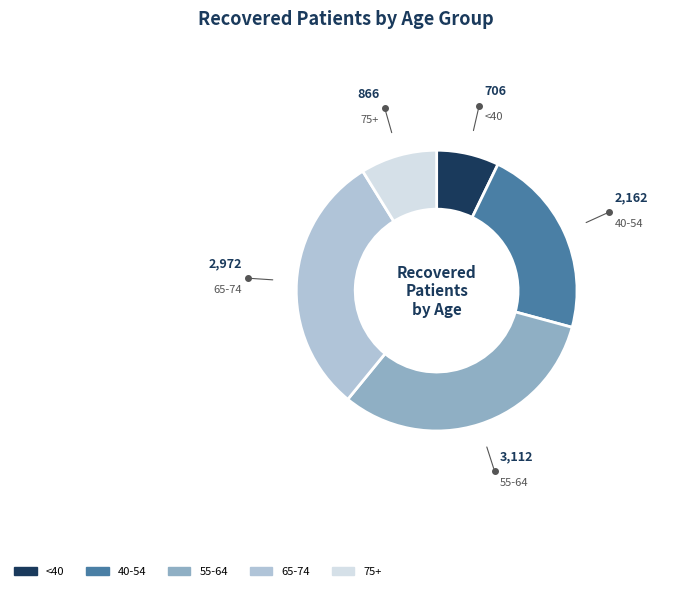

Is 75+ the majority of the pie?

No